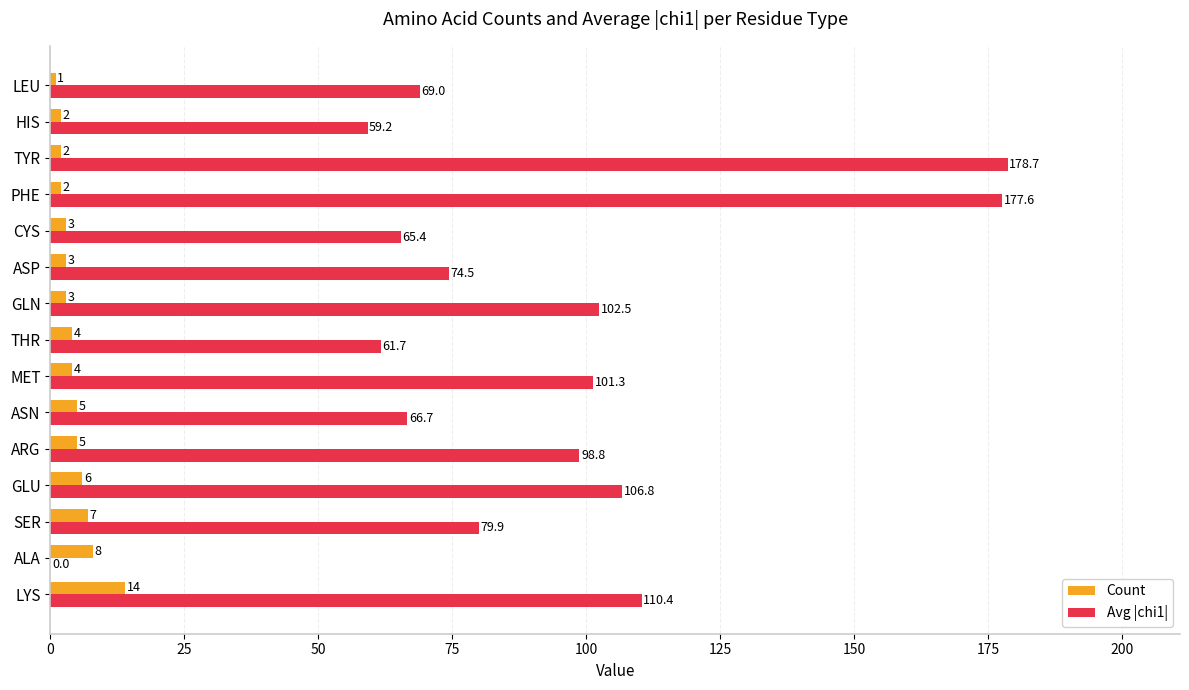

Is the value of Count at PHE greater than the value of Avg |chi1| at LEU?

No